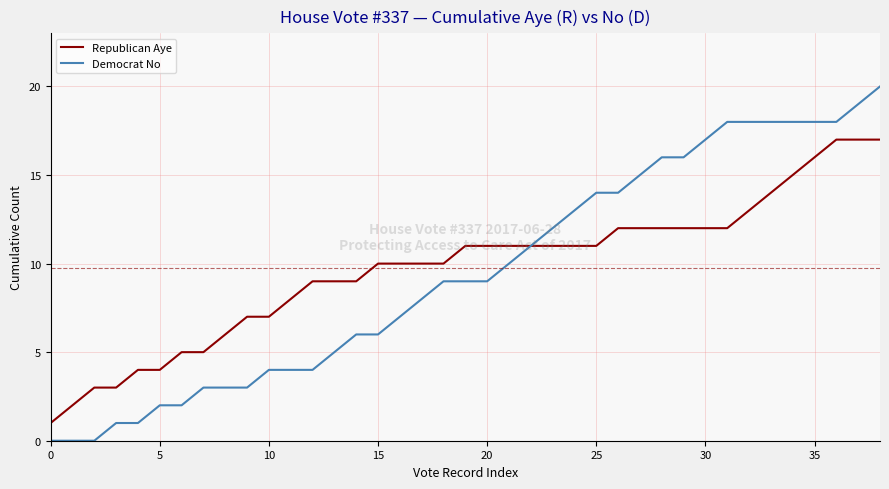

Reading left to right, transcribe all the data shown in this chart.

Republican Aye: 1	2	3	3	4	4	5	5	6	7	7	8	9	9	9	10	10	10	10	11	11	11	11	11	11	11	12	12	12	12	12	12	13	14	15	16	17	17	17
Democrat No: 0	0	0	1	1	2	2	3	3	3	4	4	4	5	6	6	7	8	9	9	9	10	11	12	13	14	14	15	16	16	17	18	18	18	18	18	18	19	20